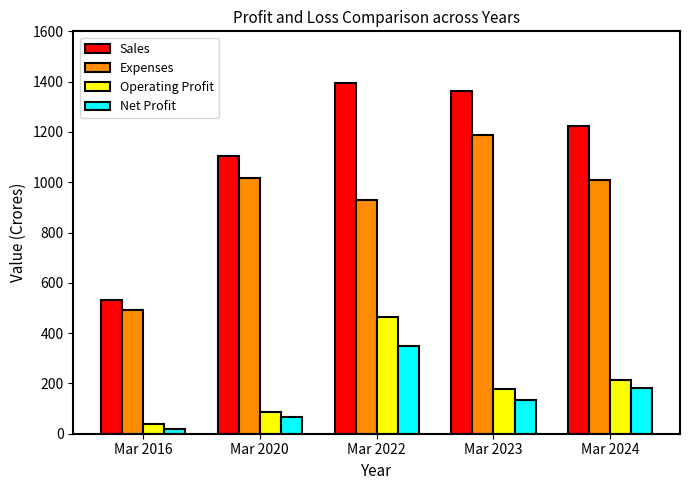

How many bars are there in each group?

4